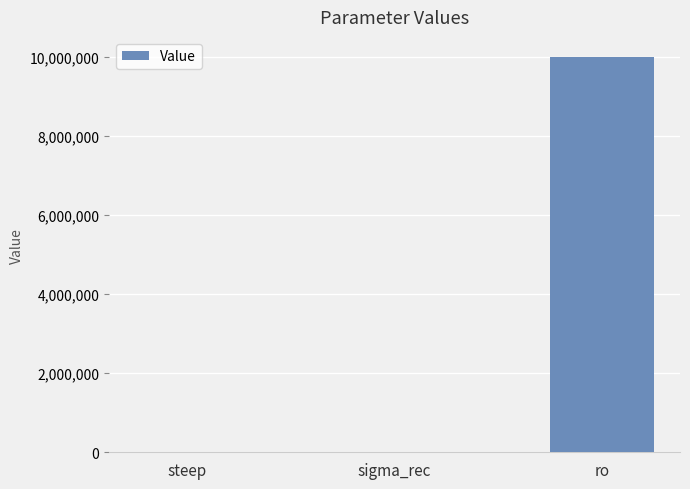

Between ro and steep, which is larger?

ro